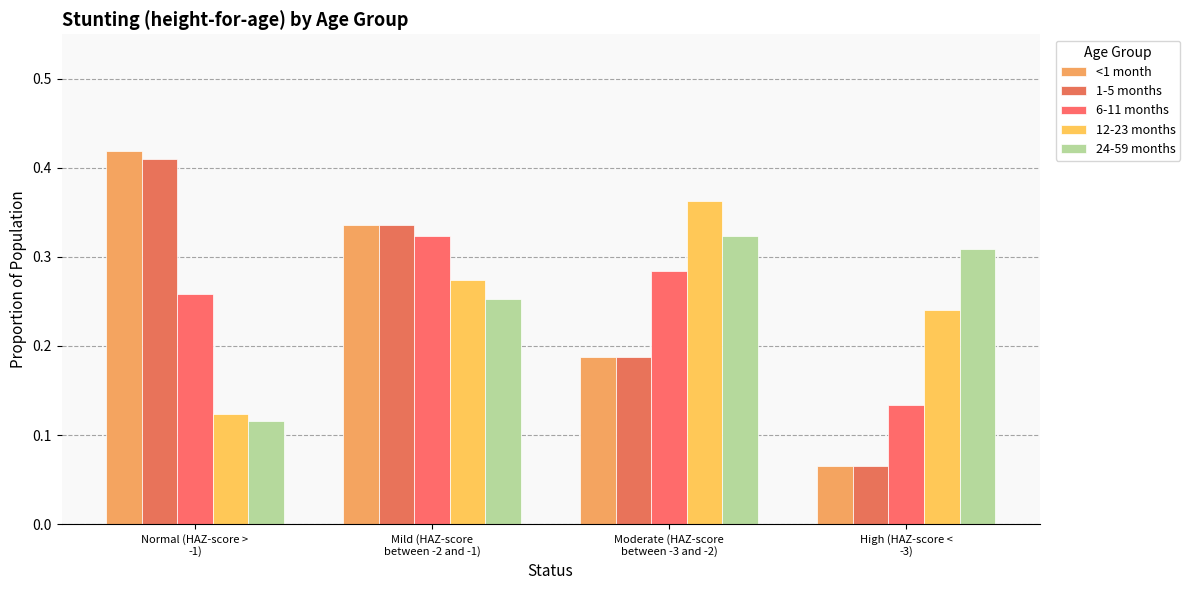

At which label does <1 month reach its minimum?

High (HAZ-score <
-3)